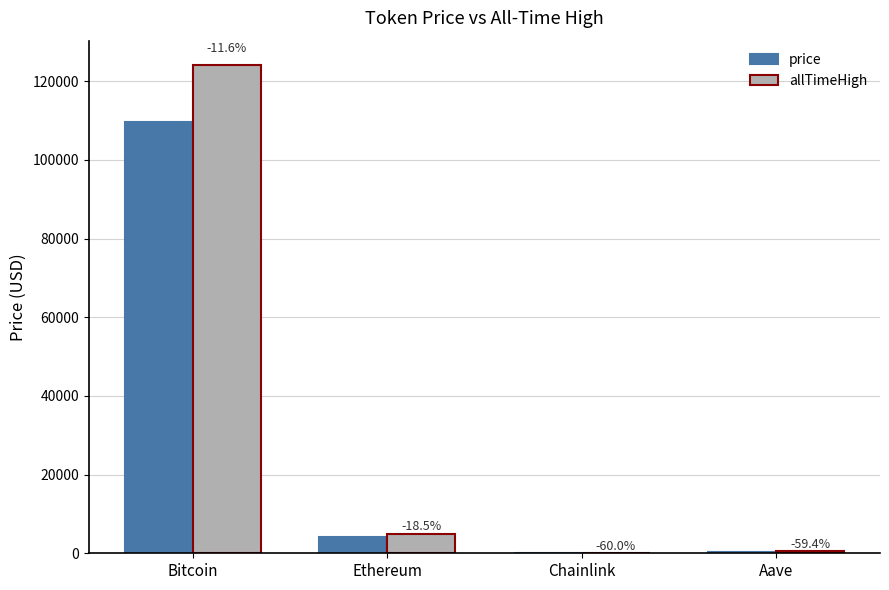

Does the chart contain stacked bars?

No